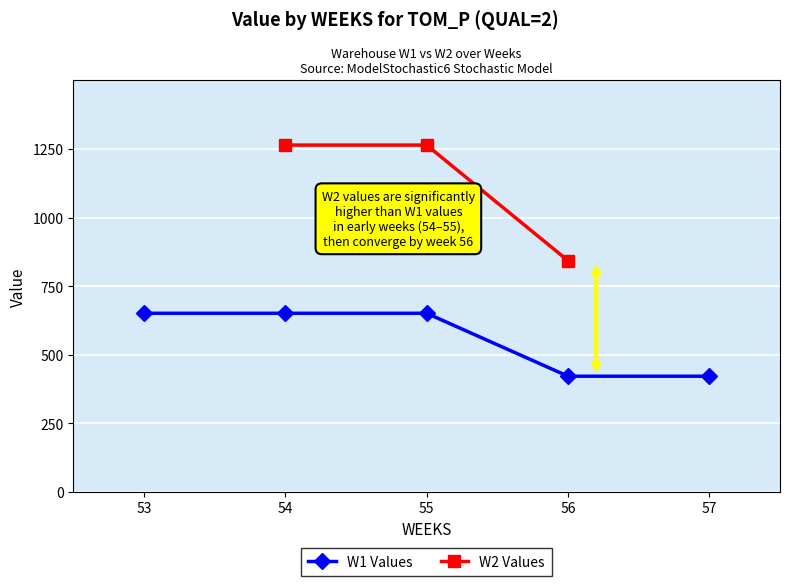

Is it true that W1 Values equals 650.8 at 55?

True